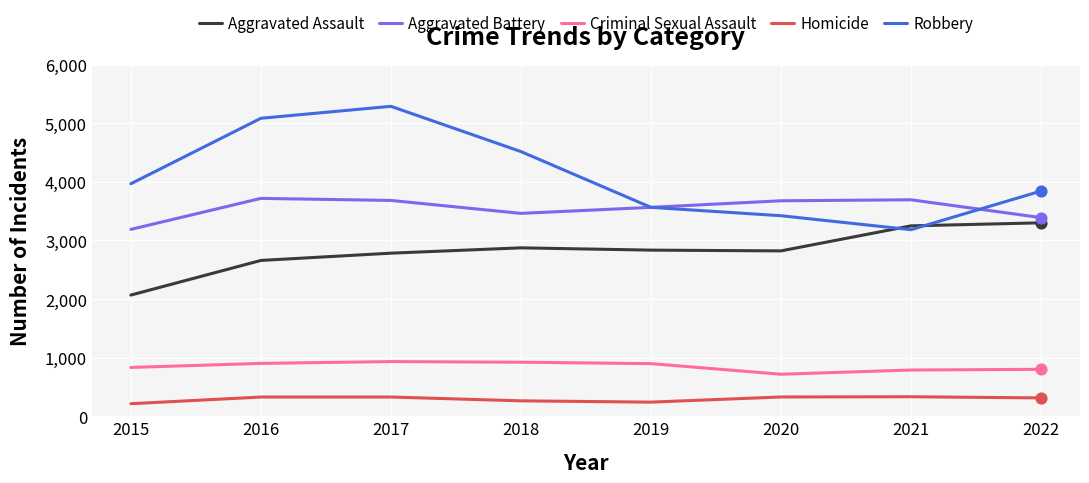

What are all the series names shown in the legend?

Aggravated Assault, Aggravated Battery, Criminal Sexual Assault, Homicide, Robbery